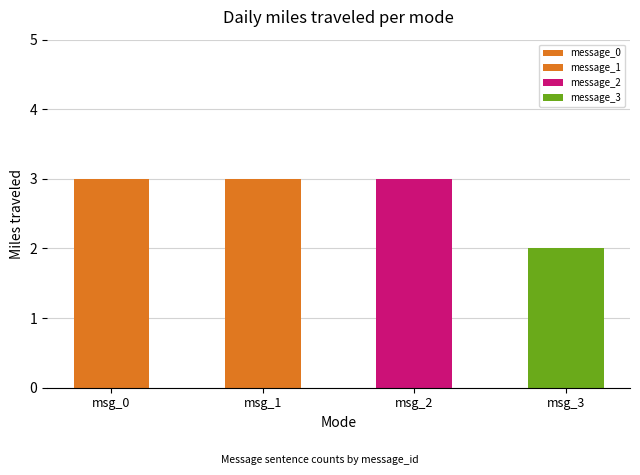

Where is the data nearest to the value 2?

message_3